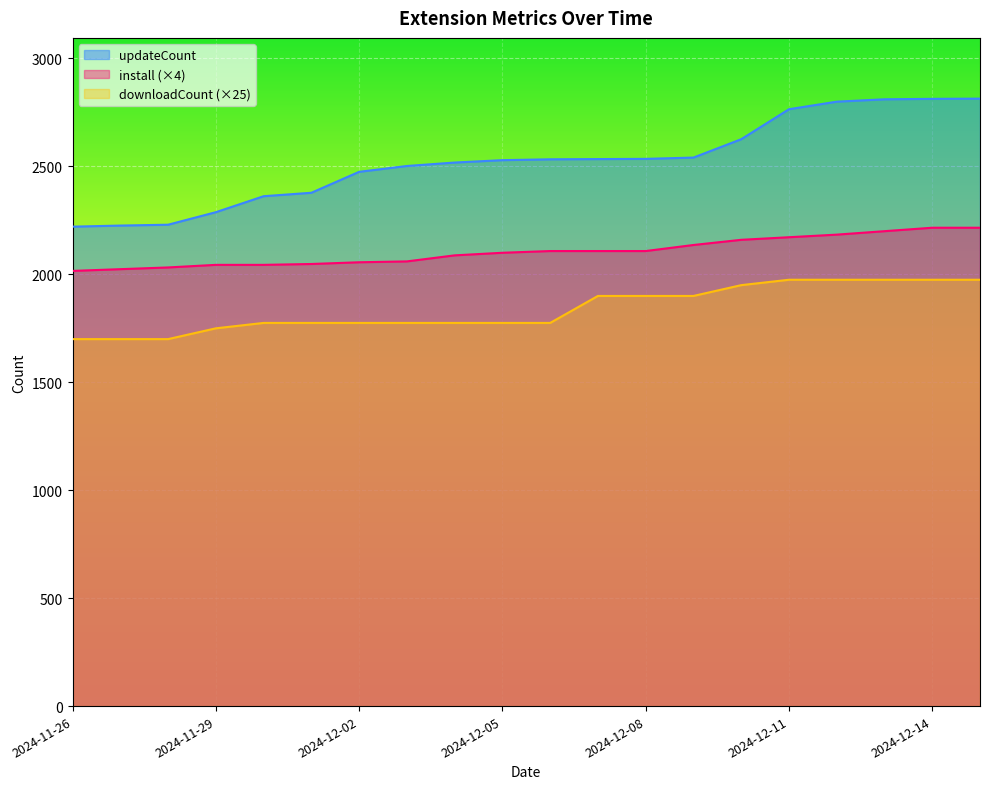

At which label does updateCount first exceed 2533?

2024-12-07